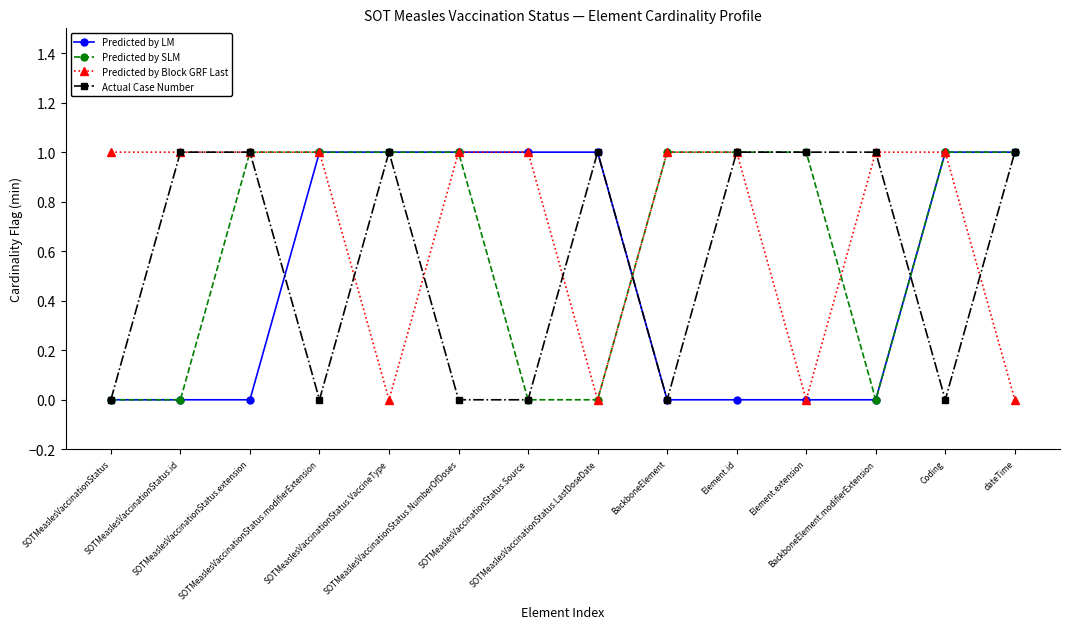

What is the value of the Predicted by Block GRF Last point at the 13th from the left?

1